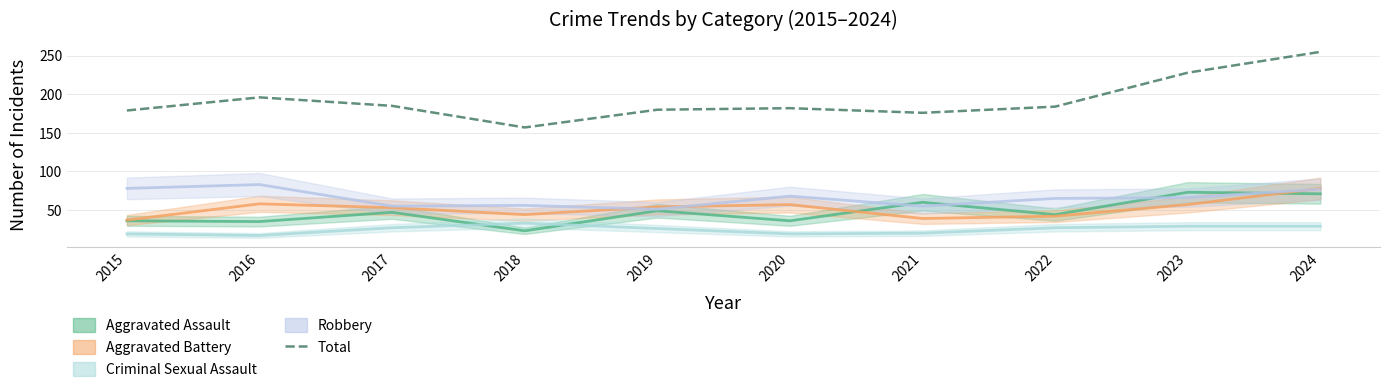

How many data points are less than 184?

5